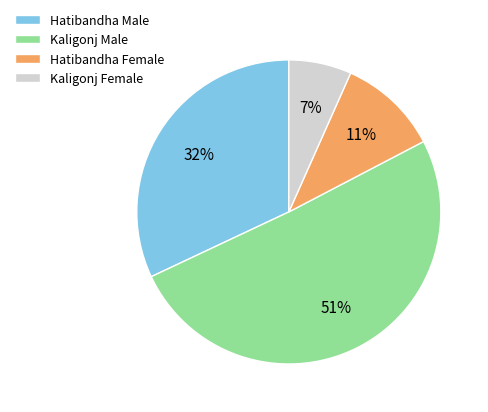

Is there any slice that represents more than half of the pie?

Yes